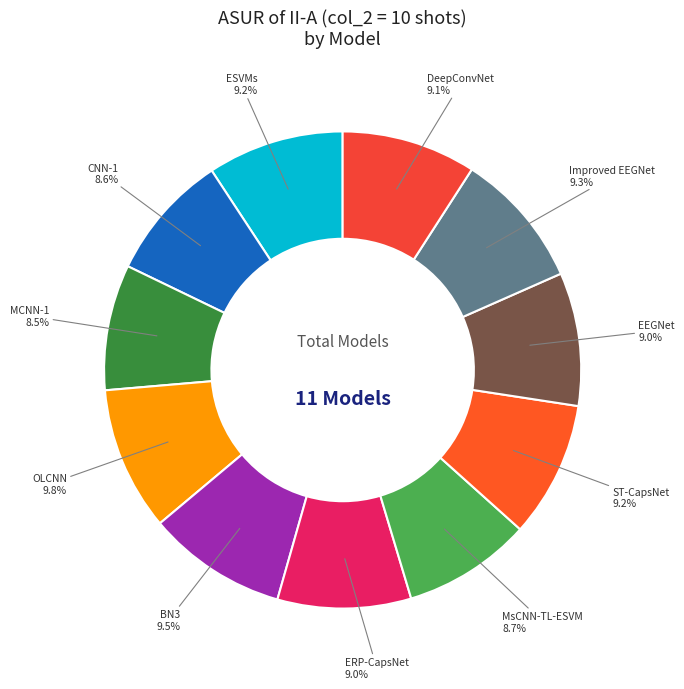

Count the number of slices in the pie.

11